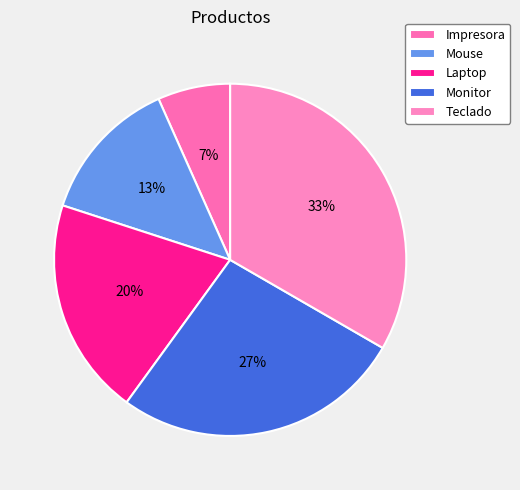

To the nearest percent, what is the difference between the Monitor and Laptop slice percentages?

7%